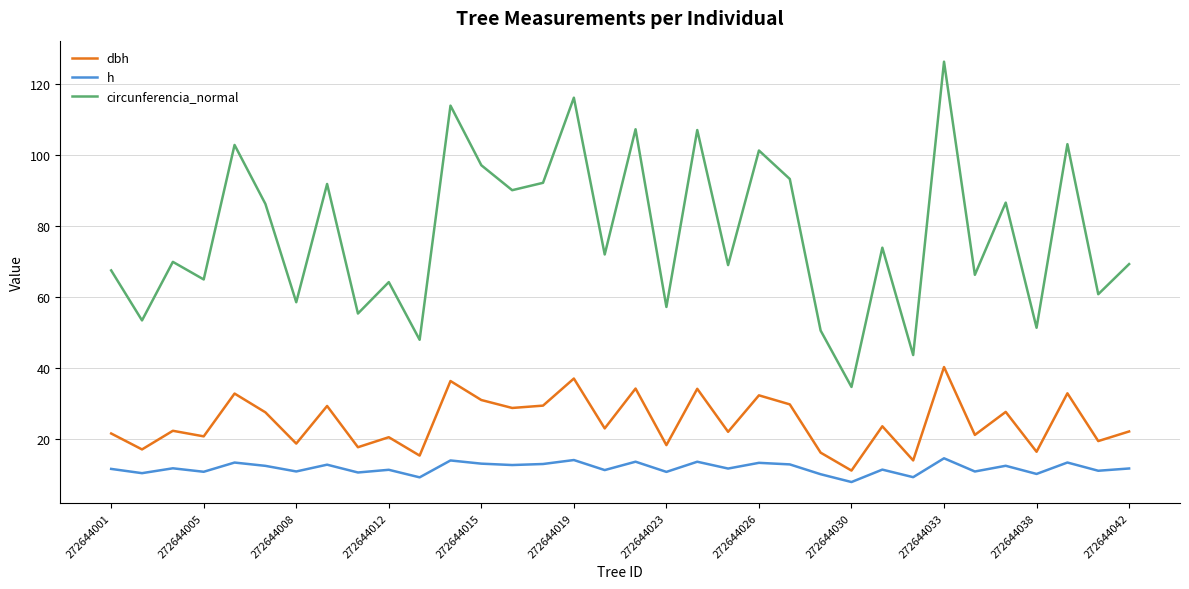

List the series in order of their peak value, lowest first.

h, dbh, circunferencia_normal